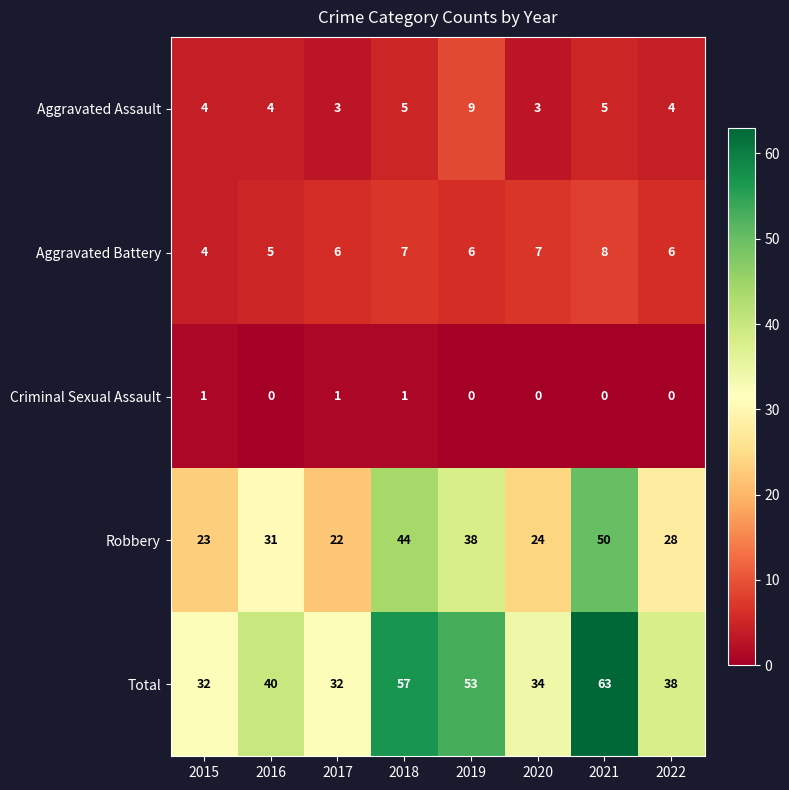

Which series has the widest spread of values?

Total